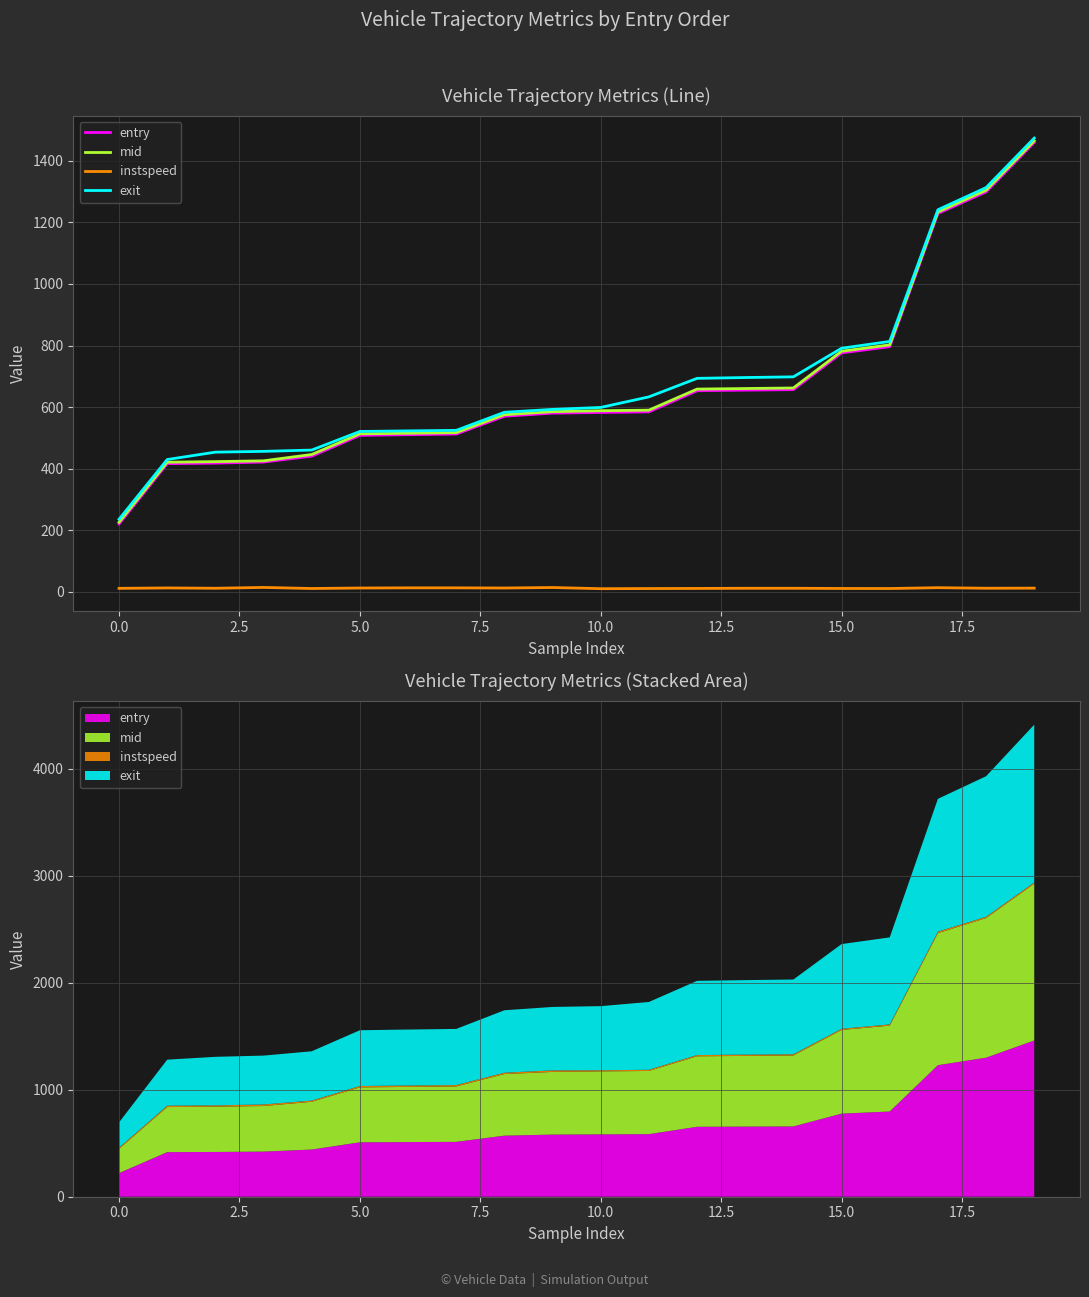

What is the difference between the mid values at 17 and 10?

645.3